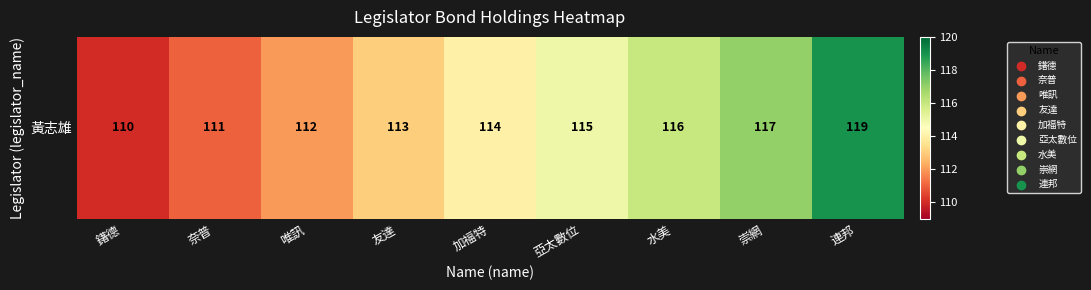

What is the difference between the maximum and minimum values?

9